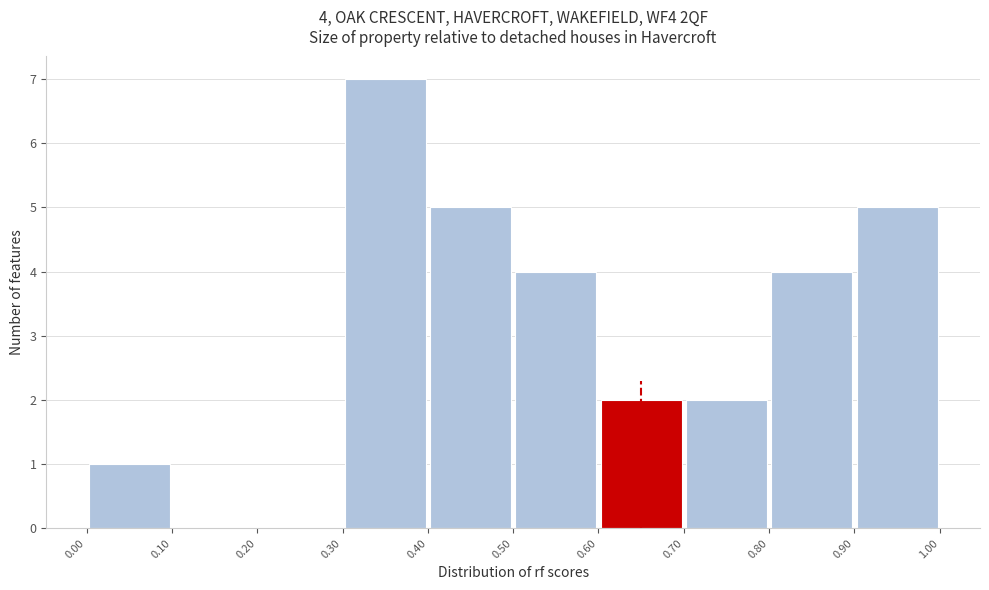

Over which range of the x-axis is the bar tallest?

0.30 to 0.40